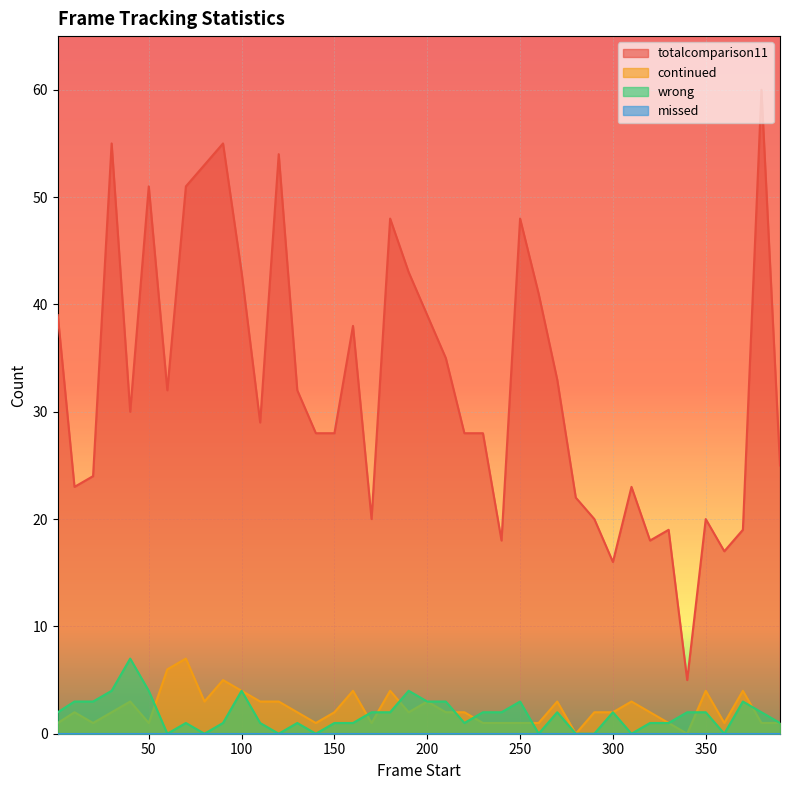

How many lines are shown in the chart?

4